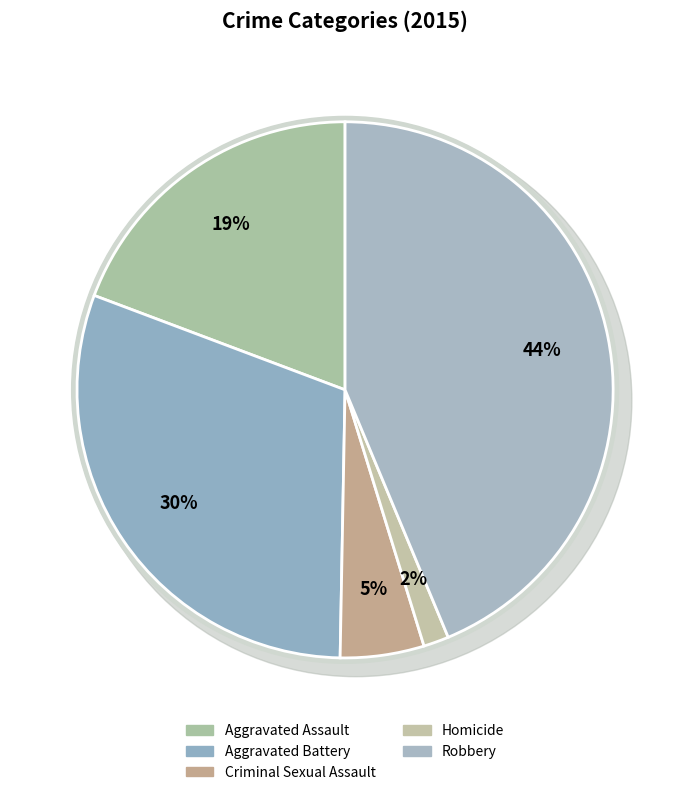

Approximately how many times larger is the value at Aggravated Assault compared to Criminal Sexual Assault?

3.8